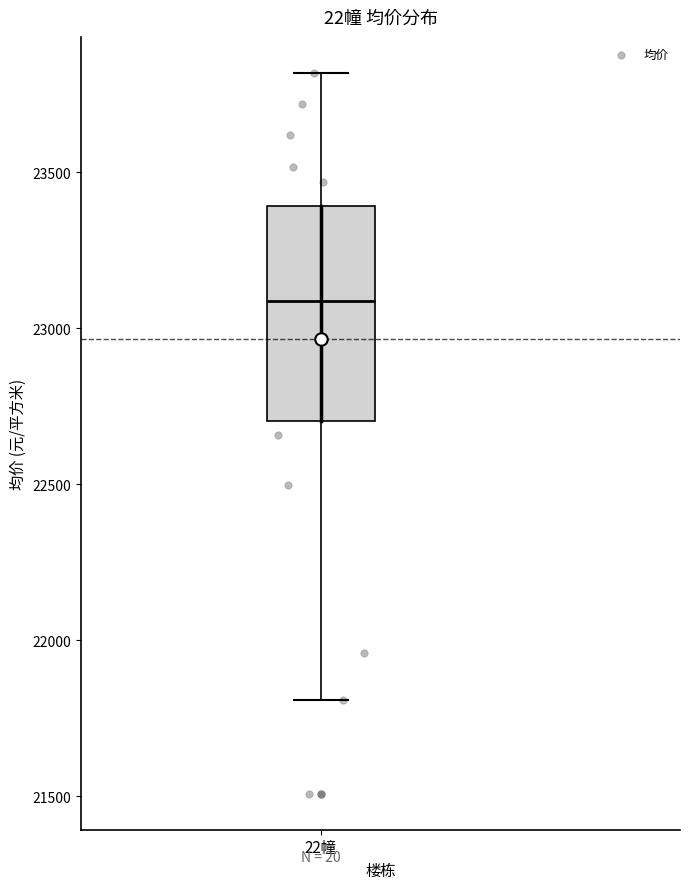

Where is the lower edge of the box for 22幢 on the y-axis? The values are not printed on the chart, so give them approximately, as read against the axis.

22700